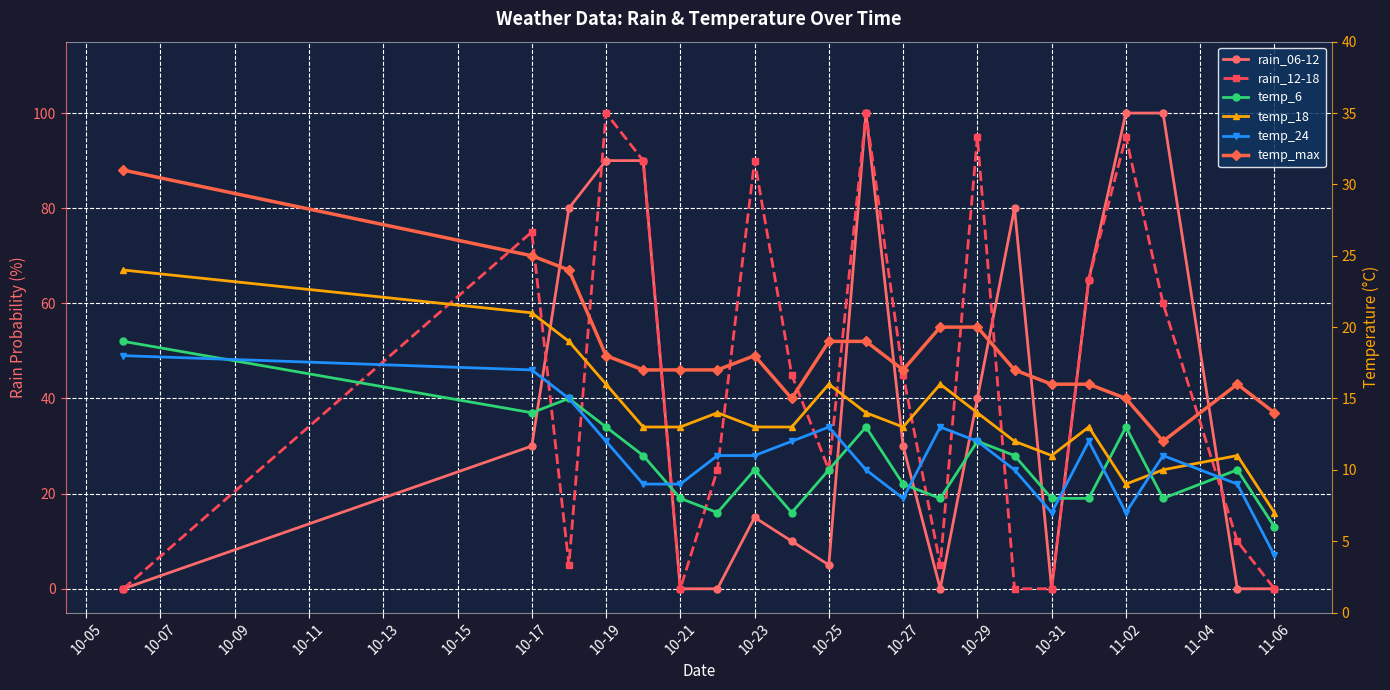

What are all the series names shown in the legend?

rain_06-12, rain_12-18, temp_6, temp_18, temp_24, temp_max